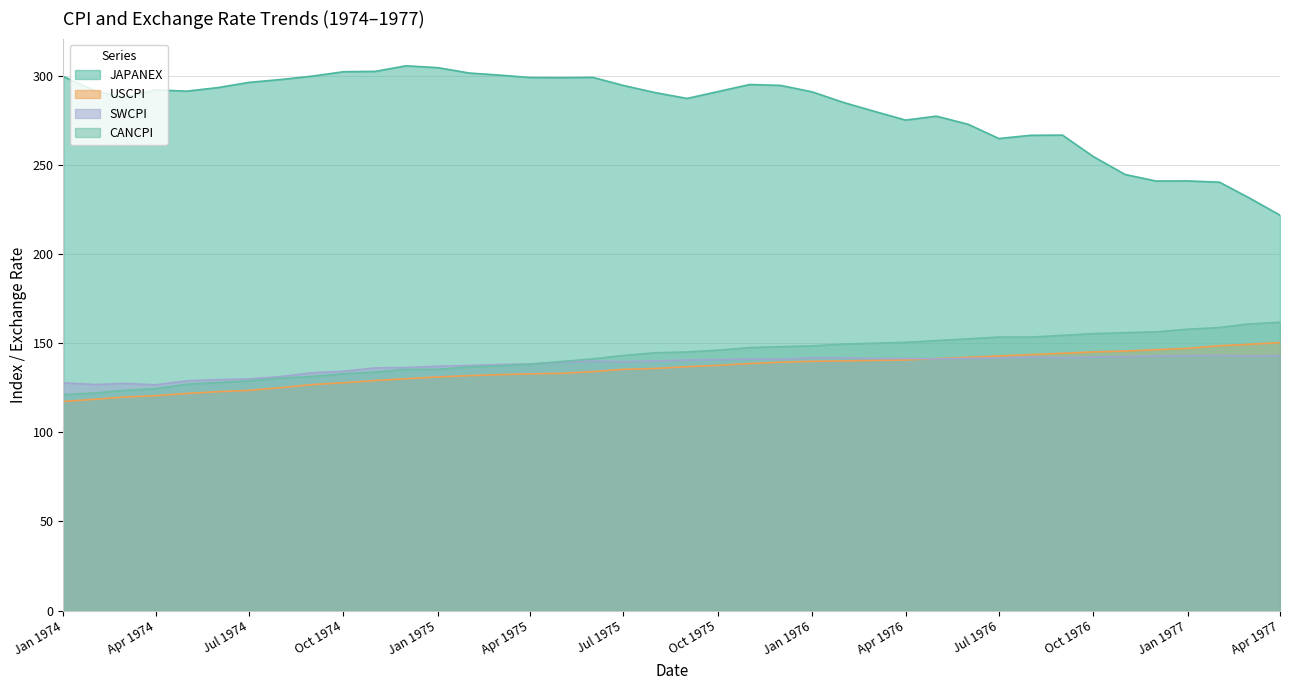

How many lines are shown in the chart?

4